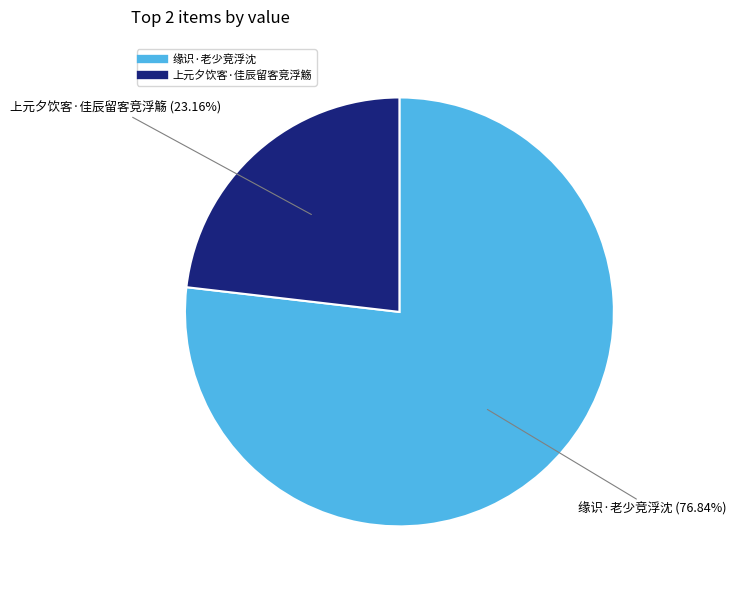

True or false: 缘识·老少竞浮沈 accounts for 77% of the total.

True